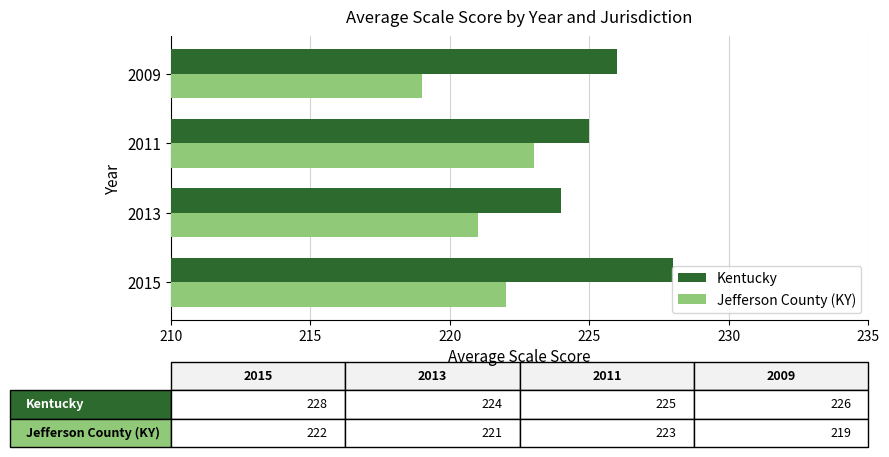

How many data points in Kentucky are less than 226?

2